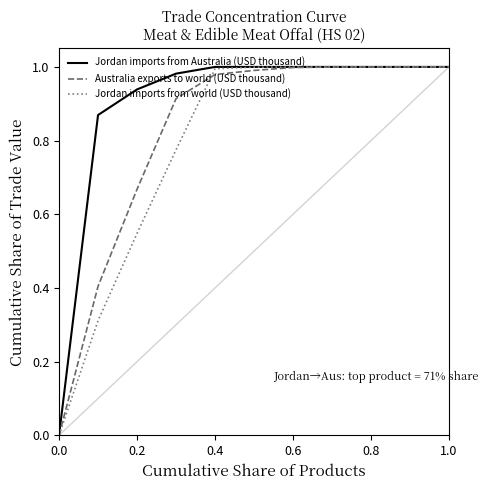

Does the chart have visible grid lines?

No